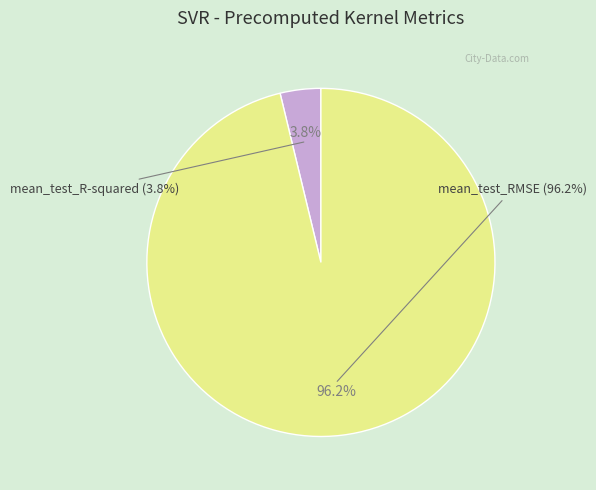

Does mean_test_R-squared account for over 50% of the chart?

No